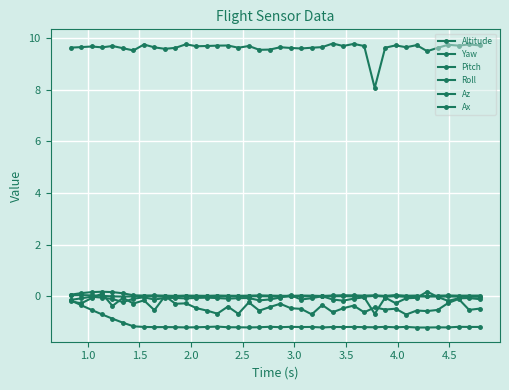

What is the value of the Altitude point at the 34th from the left?

-0.6